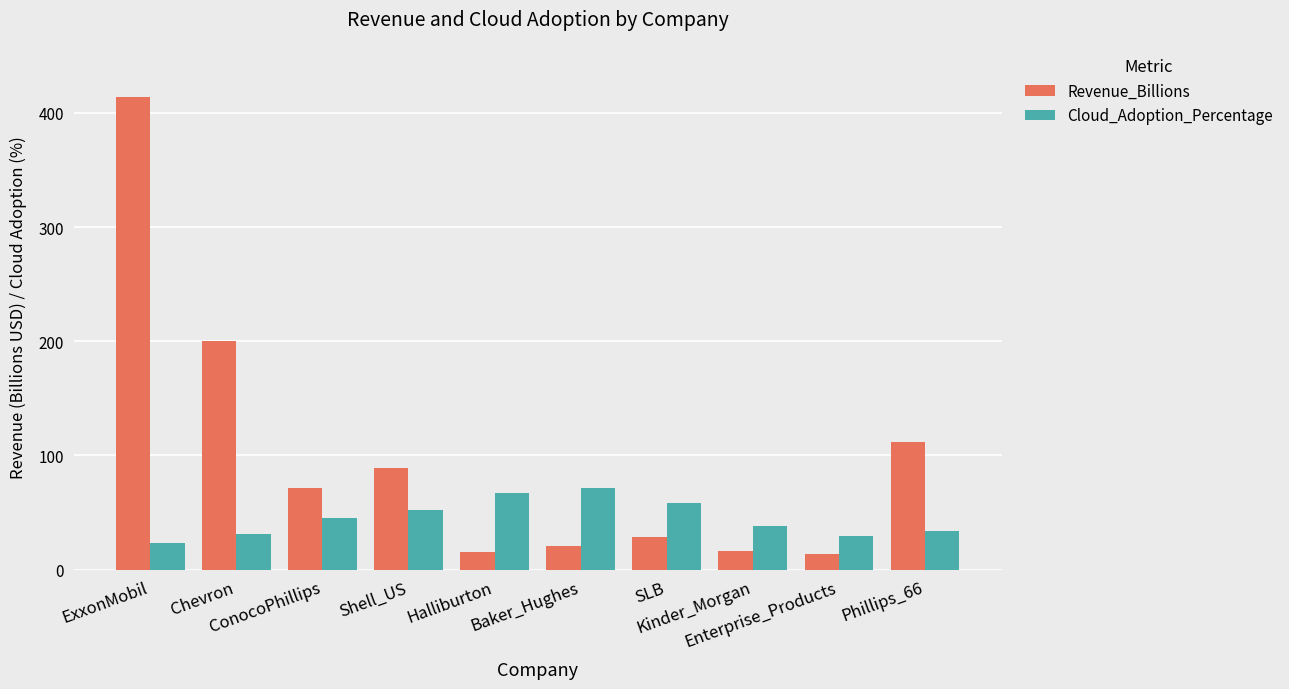

Read the Revenue_Billions value at Kinder_Morgan.

16.2